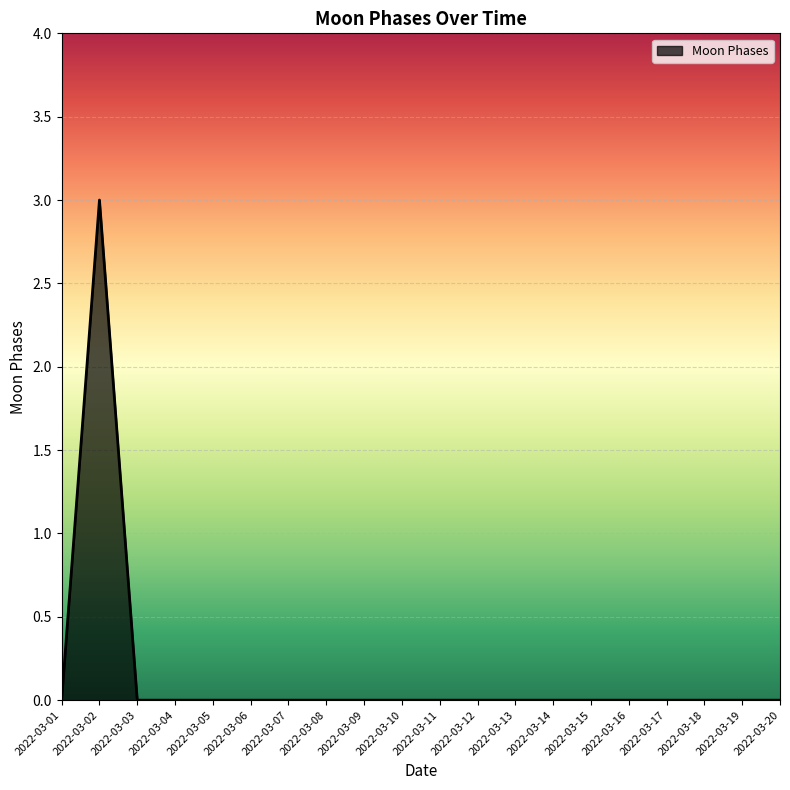

How many lines are shown in the chart?

1